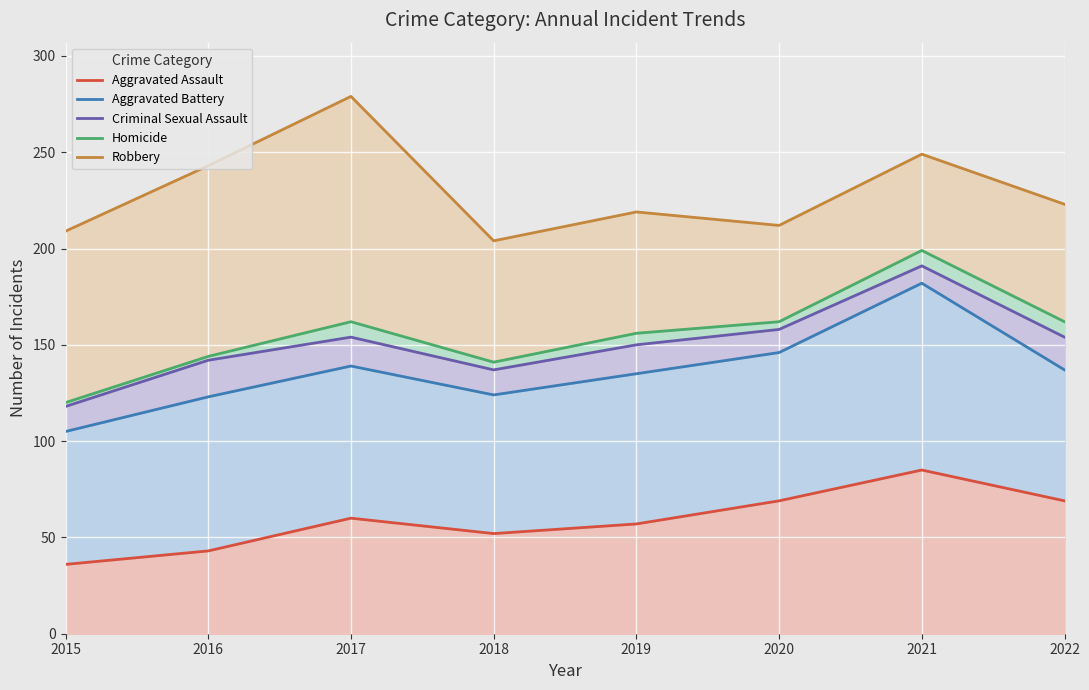

What is the difference between the highest and lowest values at 2021?

164